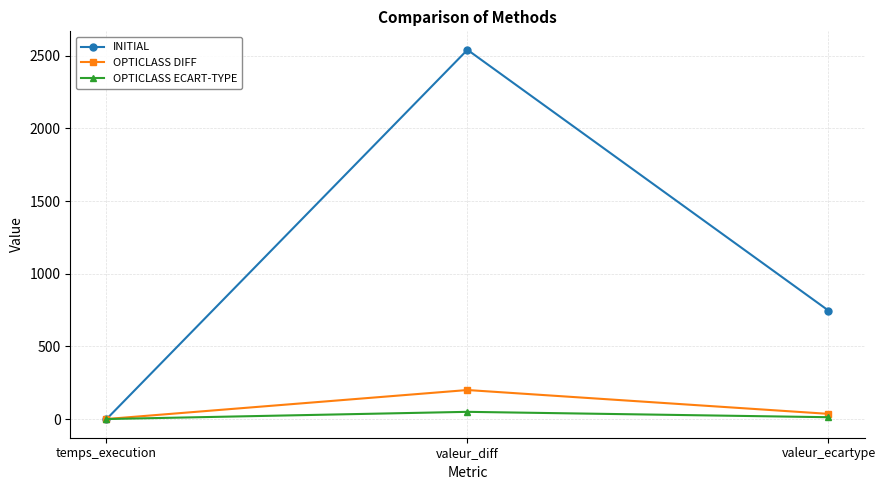

How many values in the OPTICLASS DIFF series are below 36?

1